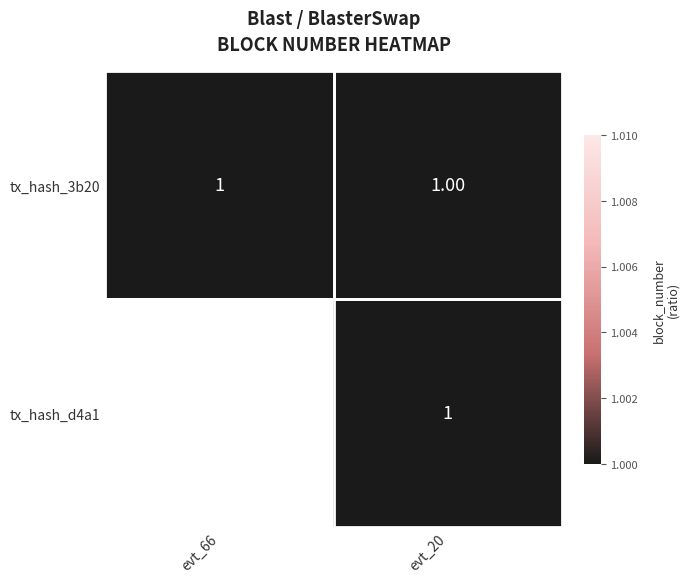

Is the value of tx_hash_3b20 at evt_20 greater than the value of tx_hash_d4a1 at evt_20?

No